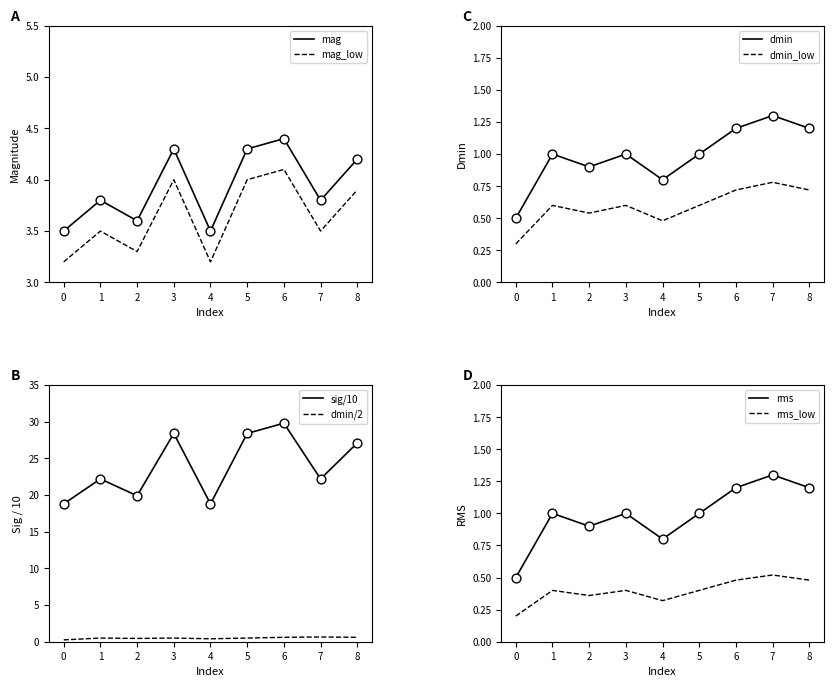

What is the total value across all series at 6?

36.1